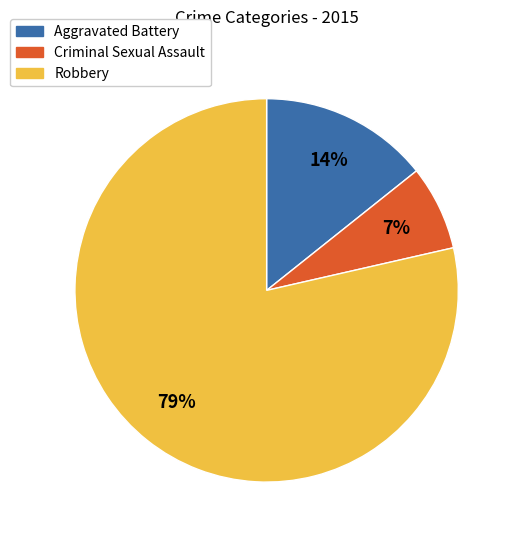

To the nearest percent, what portion does Robbery represent?

79%